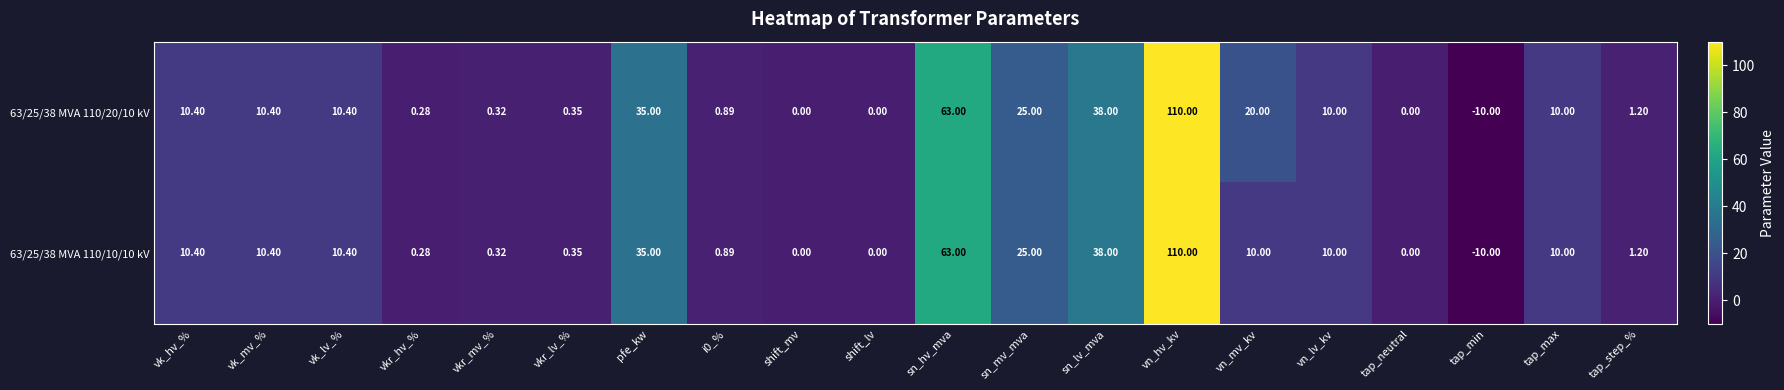

At which category is the sum across all series the highest?

vn_hv_kv